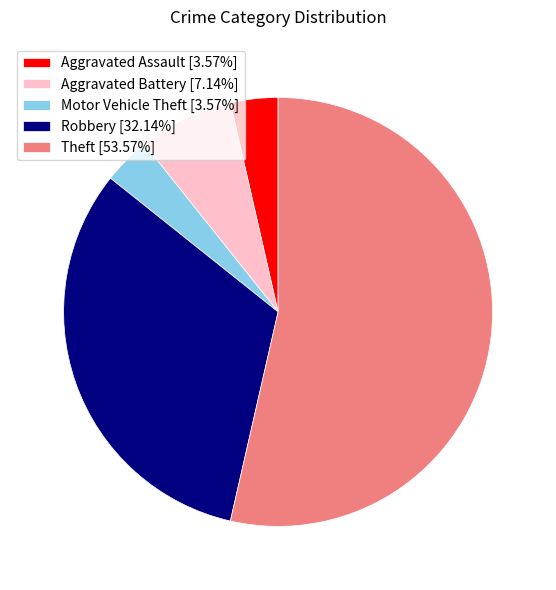

Do Robbery and Motor Vehicle Theft together represent more than half of the pie?

No